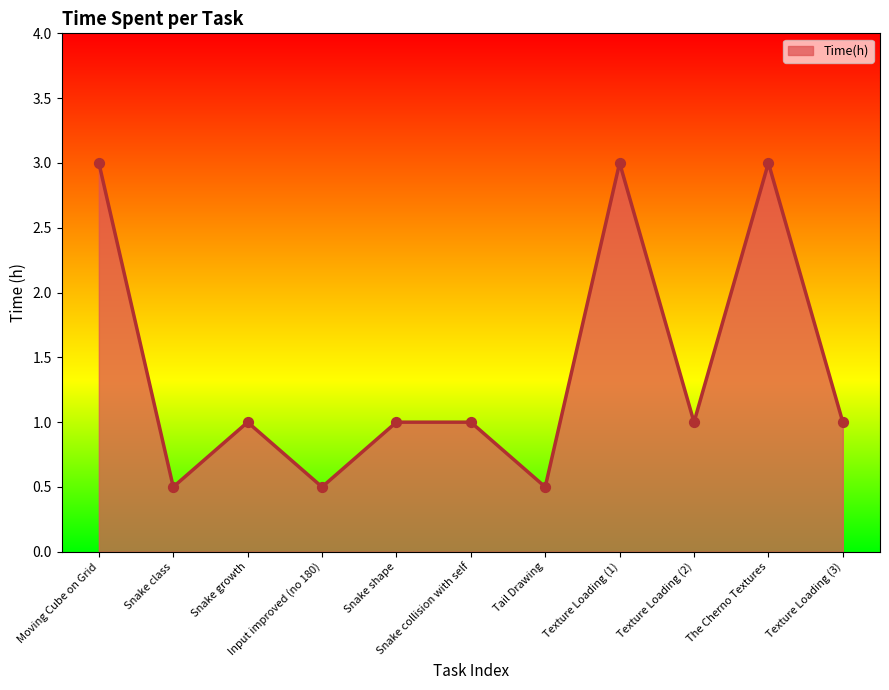

Between Texture Loading (3) and Snake class, which is larger?

Texture Loading (3)